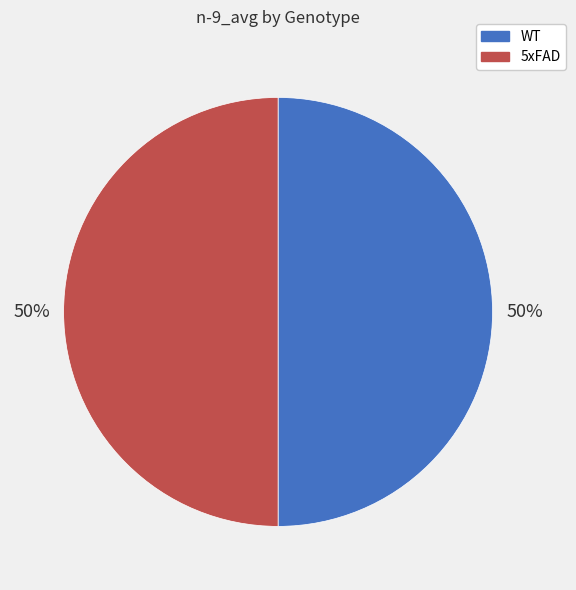

To the nearest percent, what is the average slice percentage?

50%